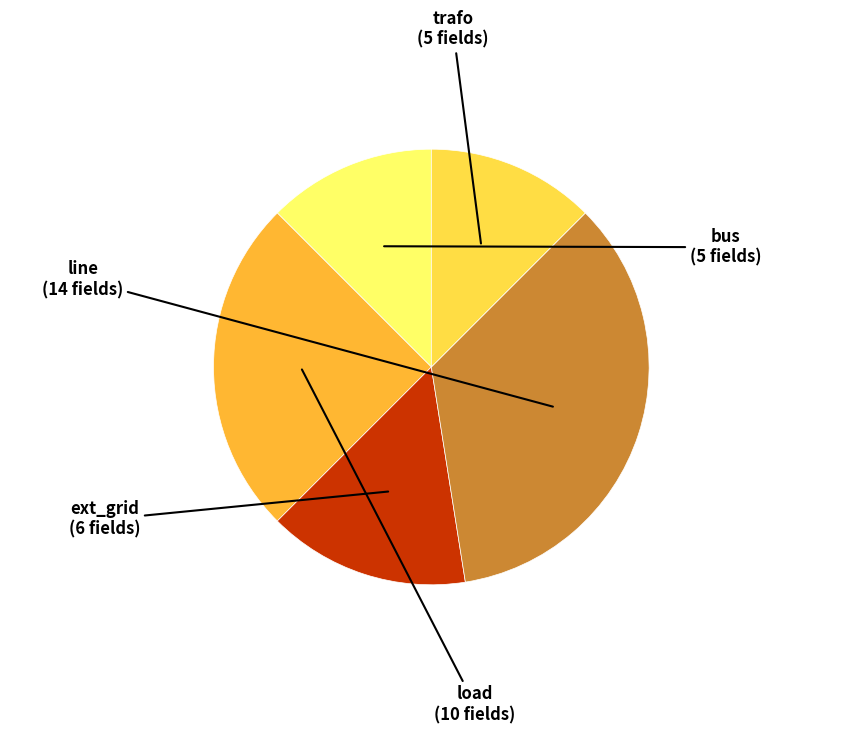

Does ext_grid represent more than half of the total?

No